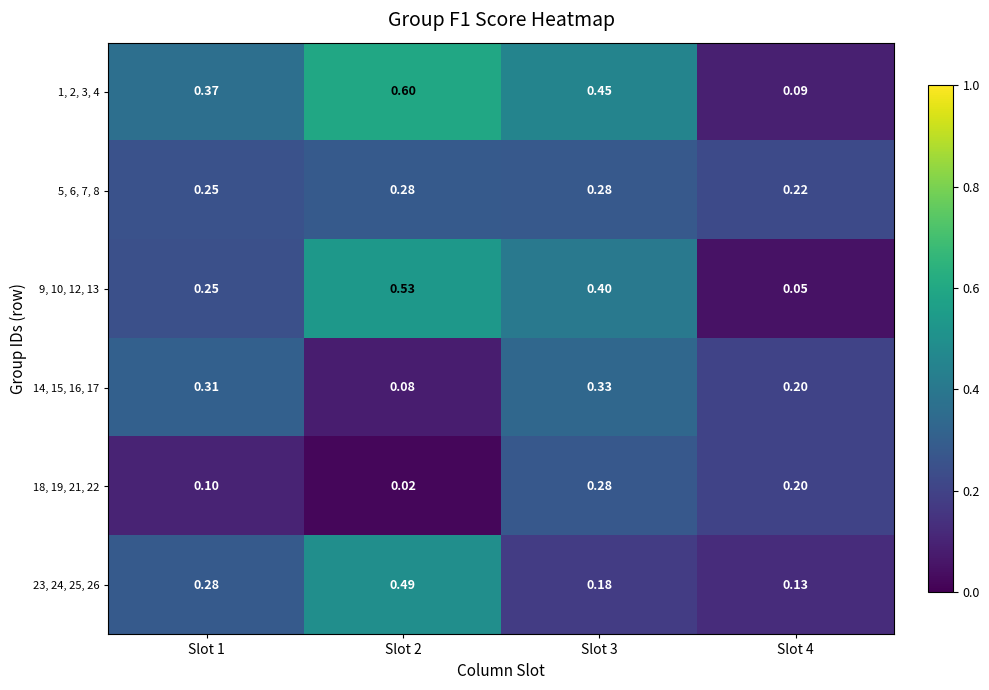

At which category is the sum across all series the highest?

Slot 2